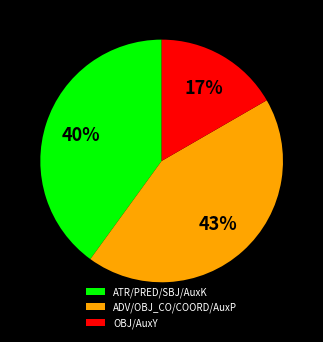

Does any single category account for the majority?

No